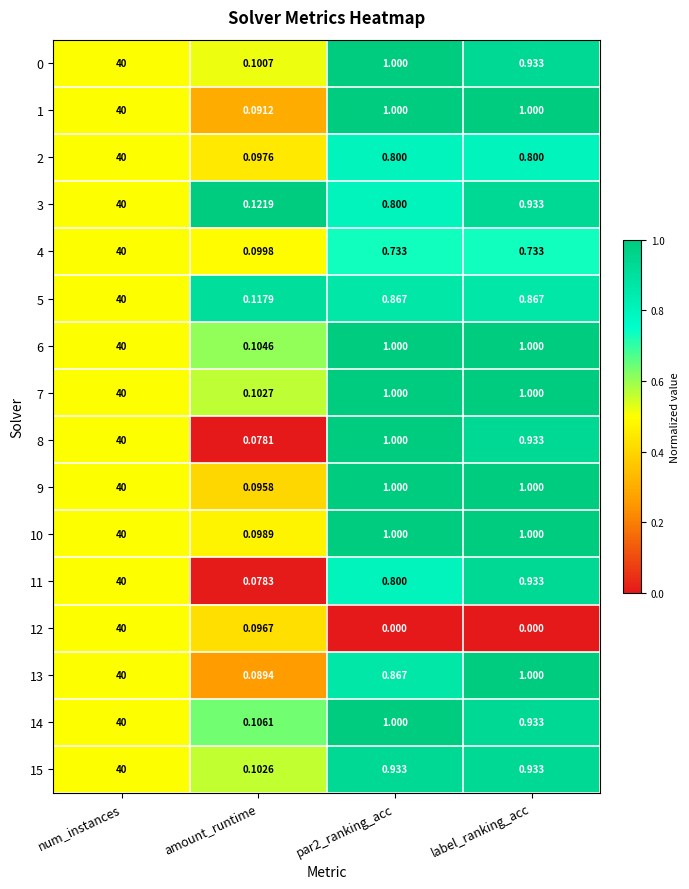

Is the value of 13 at par2_ranking_acc greater than the value of 3 at label_ranking_acc?

No